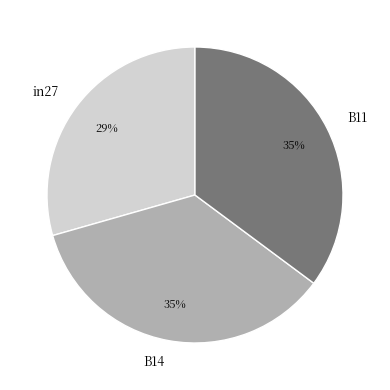

To the nearest percent, what percentage of the pie is B11?

35%